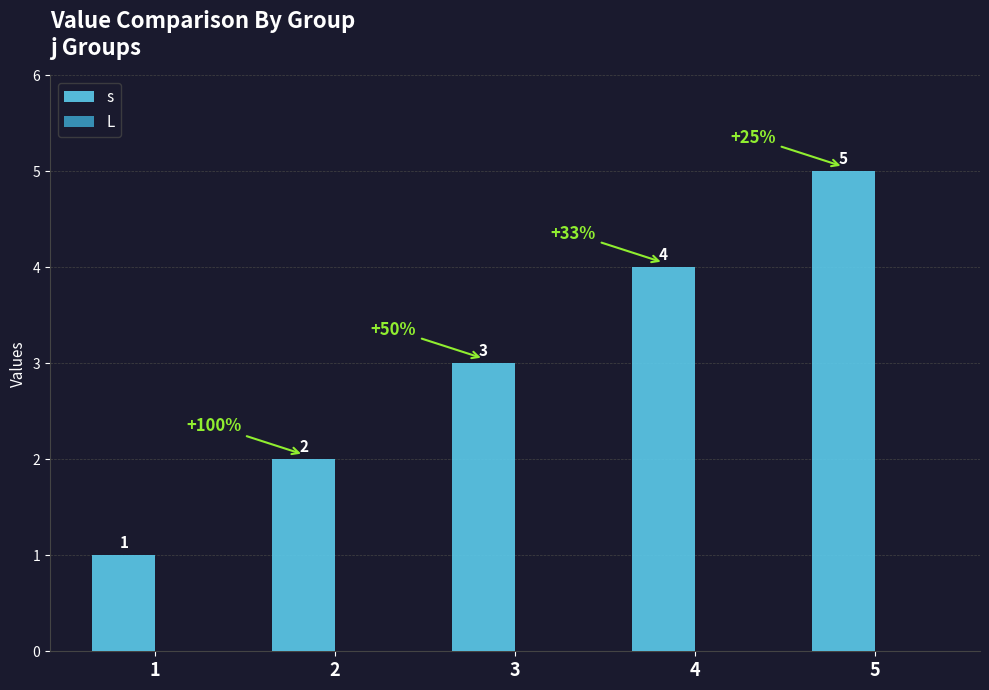

Approximately how many times larger is the value at 3 compared to 1?

3.0